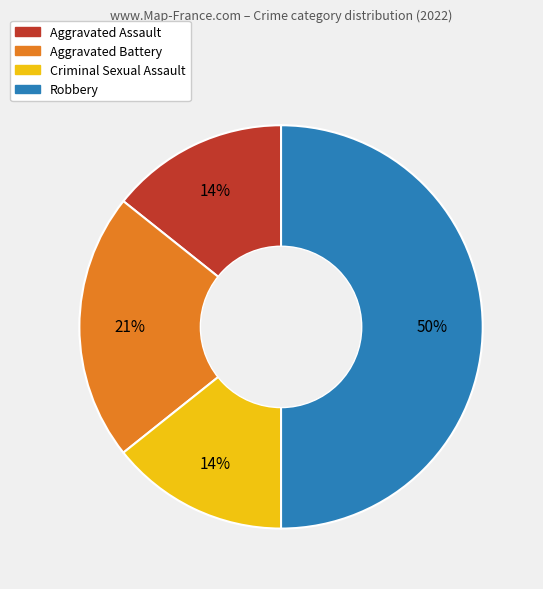

How many slices are in this pie chart?

4